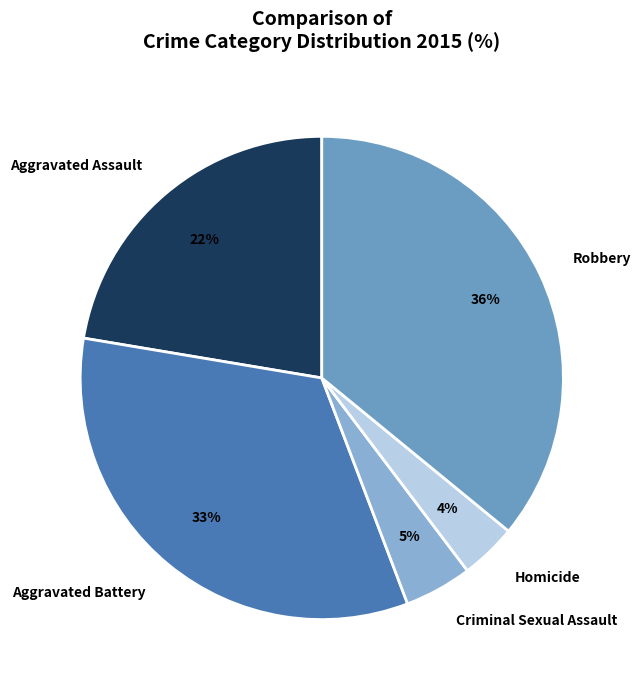

Is there a majority slice in this chart?

No